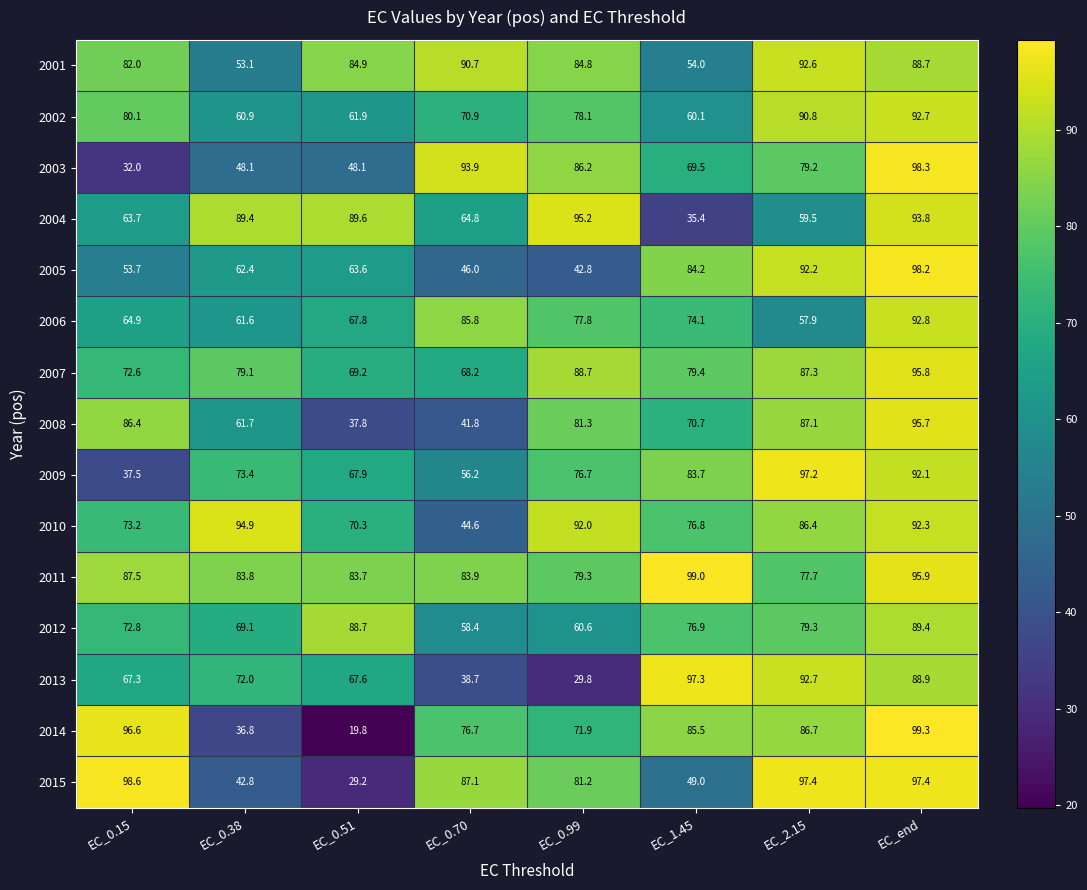

Rank the series at EC_2.15 from highest to lowest value.

2015, 2009, 2013, 2001, 2005, 2002, 2007, 2008, 2014, 2010, 2012, 2003, 2011, 2004, 2006